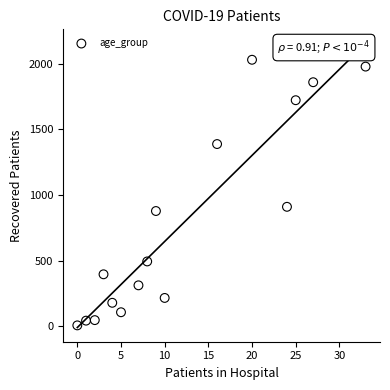

What Y value in the scatter plot is closest to 1017?

909